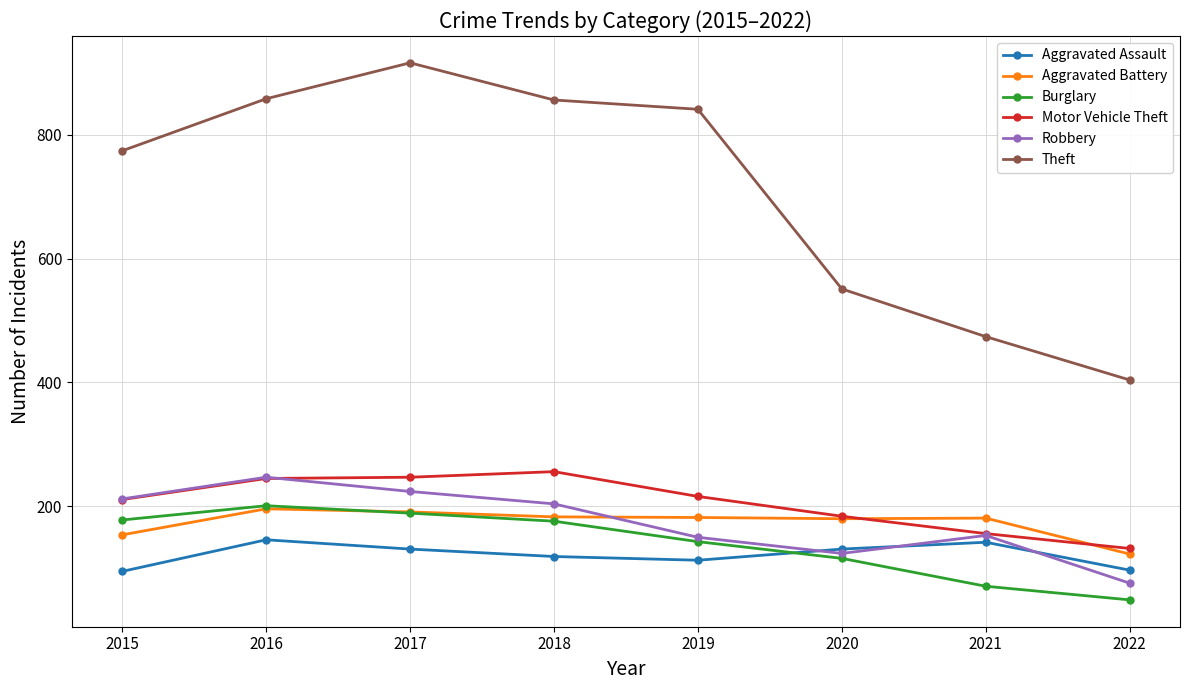

How many values in the Aggravated Assault series are below 131?

4